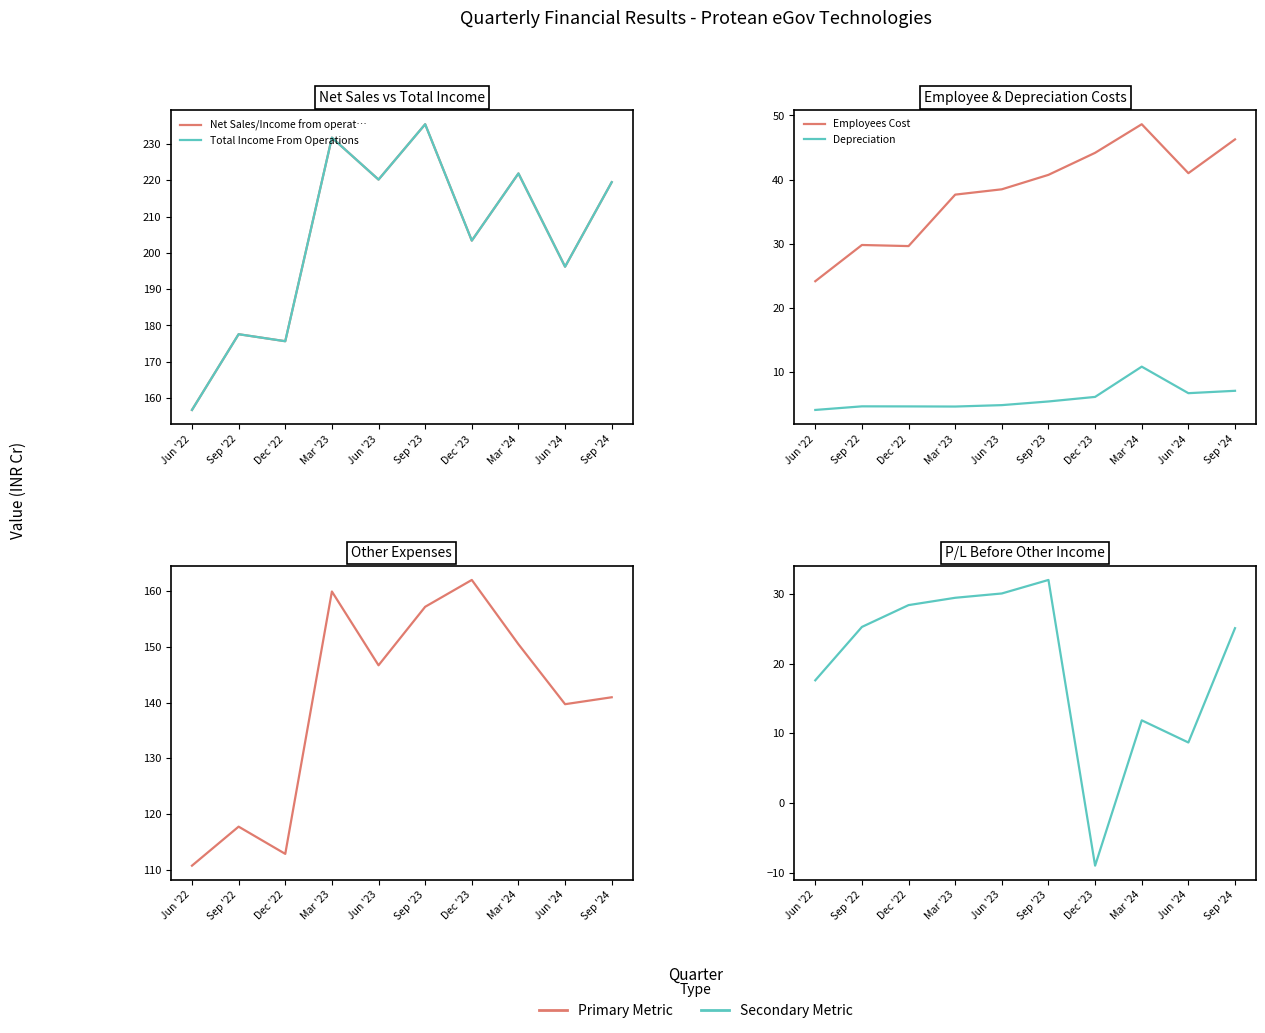

Reading left to right, extract all data points from this chart.

Net Sales/Income from operat…: Jun '22=156.8	Sep '22=177.6	Dec '22=175.7	Mar '23=231.7	Jun '23=220.2	Sep '23=235.4	Dec '23=203.4	Mar '24=221.9	Jun '24=196.2	Sep '24=219.5
Total Income From Operations: Jun '22=156.8	Sep '22=177.6	Dec '22=175.7	Mar '23=231.7	Jun '23=220.2	Sep '23=235.4	Dec '23=203.4	Mar '24=221.9	Jun '24=196.2	Sep '24=219.5
Employees Cost: Jun '22=24.2	Sep '22=29.8	Dec '22=29.7	Mar '23=37.7	Jun '23=38.5	Sep '23=40.8	Dec '23=44.2	Mar '24=48.6	Jun '24=41.0	Sep '24=46.3
Depreciation: Jun '22=4.2	Sep '22=4.7	Dec '22=4.7	Mar '23=4.7	Jun '23=4.9	Sep '23=5.5	Dec '23=6.2	Mar '24=10.9	Jun '24=6.8	Sep '24=7.1
Other Expenses: Jun '22=110.8	Sep '22=117.8	Dec '22=112.9	Mar '23=159.9	Jun '23=146.7	Sep '23=157.2	Dec '23=162.0	Mar '24=150.5	Jun '24=139.7	Sep '24=141.0
P/L Before Other Inc.: Jun '22=17.6	Sep '22=25.3	Dec '22=28.4	Mar '23=29.4	Jun '23=30.1	Sep '23=32.0	Dec '23=-9.0	Mar '24=11.9	Jun '24=8.7	Sep '24=25.1